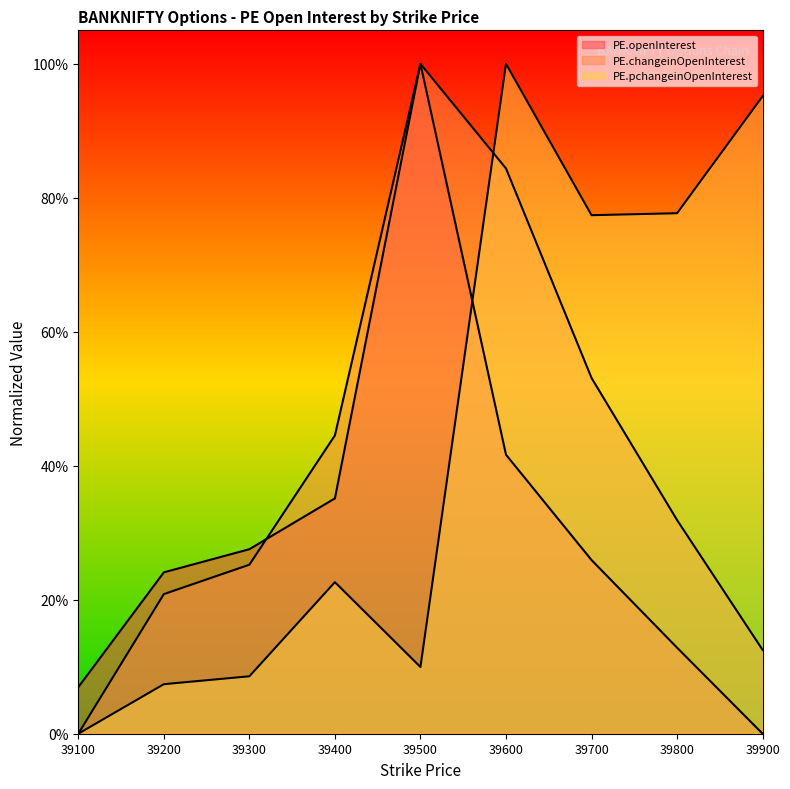

Where do PE.changeinOpenInterest and PE.pchangeinOpenInterest first cross each other?

39500 and 39600